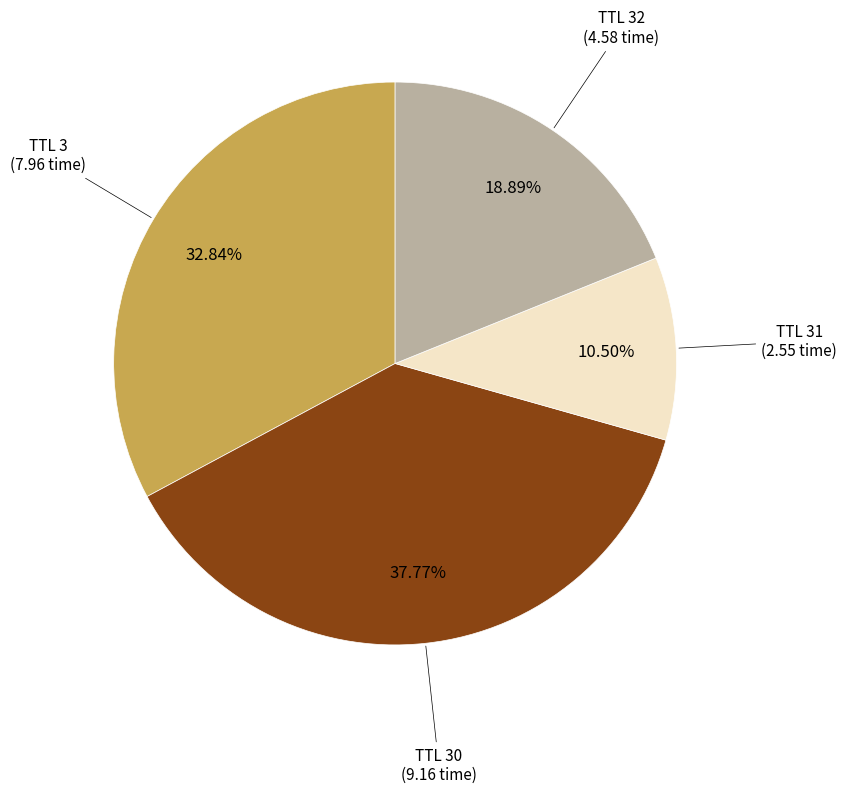

Is there a majority slice in this chart?

No